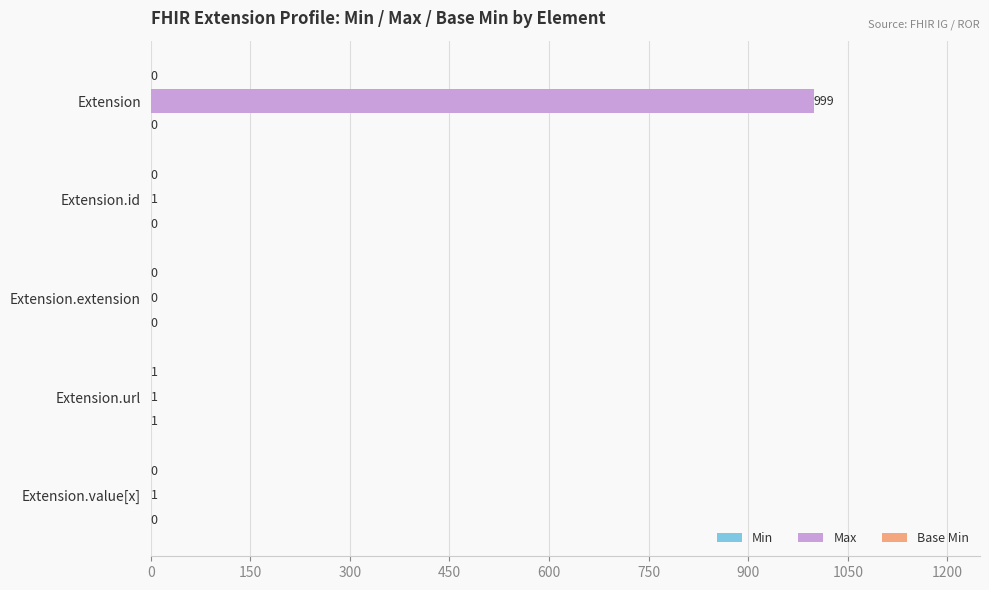

The value of Max at Extension is 999. True or false?

True